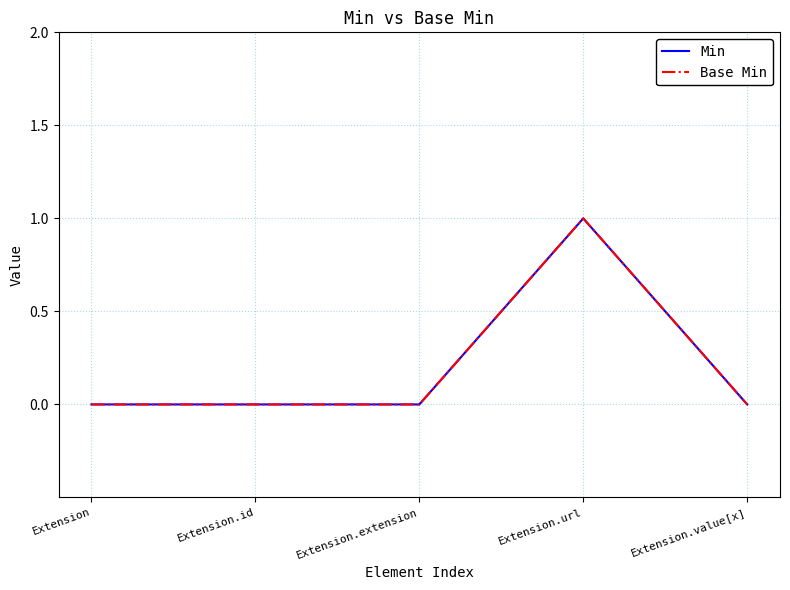

True or false: Min has a value of 0 at Extension.url.

False